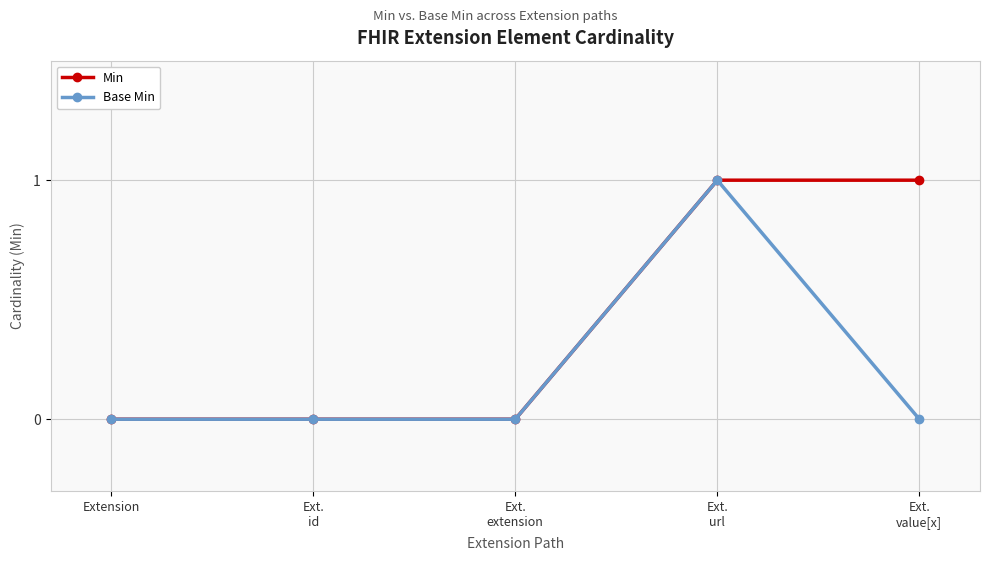

What is the label of the 4th point from the left?

Ext.
url